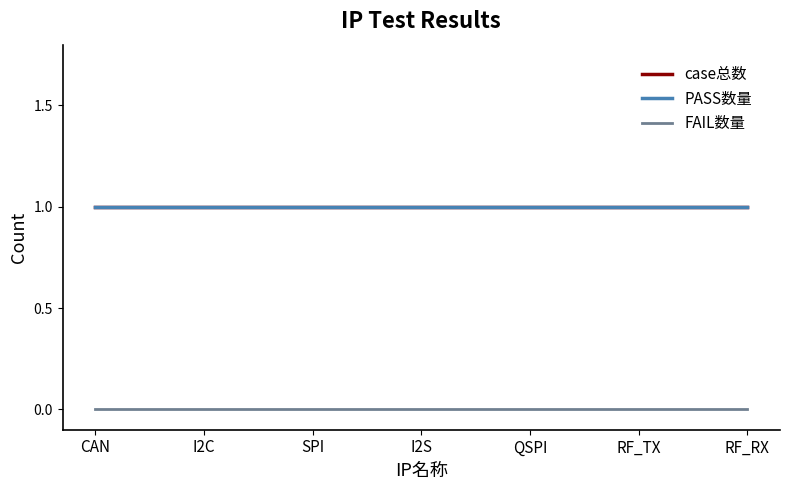

Reading right to left, what are all the values shown in this chart?

case总数: RF_RX=1	RF_TX=1	QSPI=1	I2S=1	SPI=1	I2C=1	CAN=1
PASS数量: RF_RX=1	RF_TX=1	QSPI=1	I2S=1	SPI=1	I2C=1	CAN=1
FAIL数量: RF_RX=0	RF_TX=0	QSPI=0	I2S=0	SPI=0	I2C=0	CAN=0